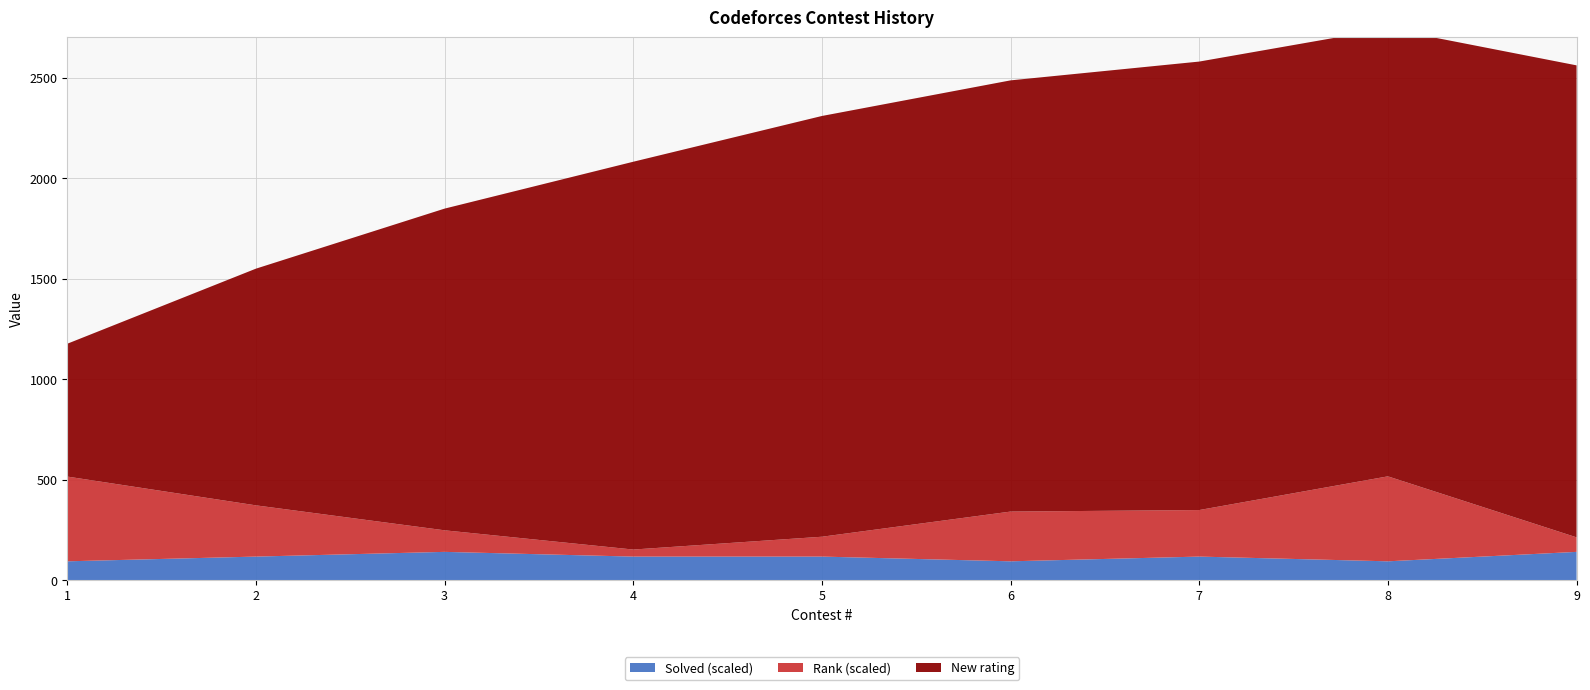

Reading left to right, what are all the values shown in this chart?

New rating: 661	1178	1601	1930	2094	2146	2232	2229	2349
Rank: 397	240	101	33	93	233	218	398	68
Solved: 4	5	6	5	5	4	5	4	6